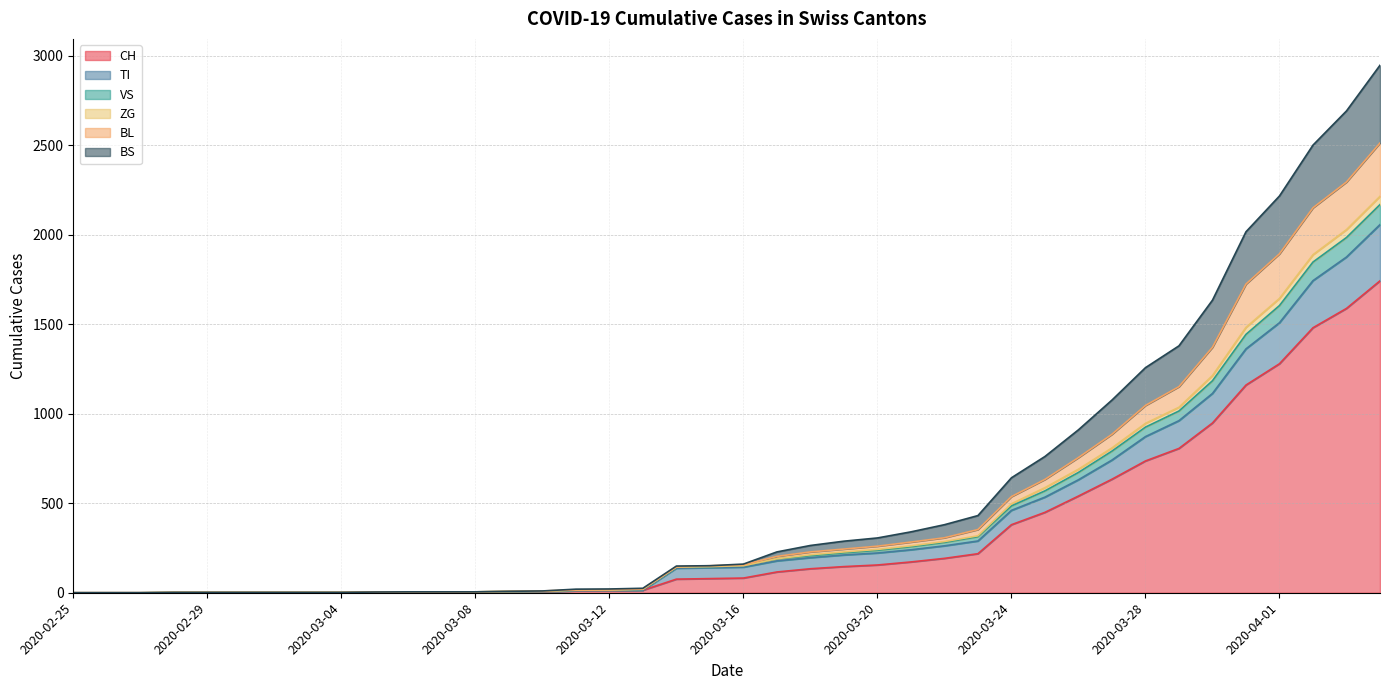

The value of BS at 2020-03-03 is 3. True or false?

False